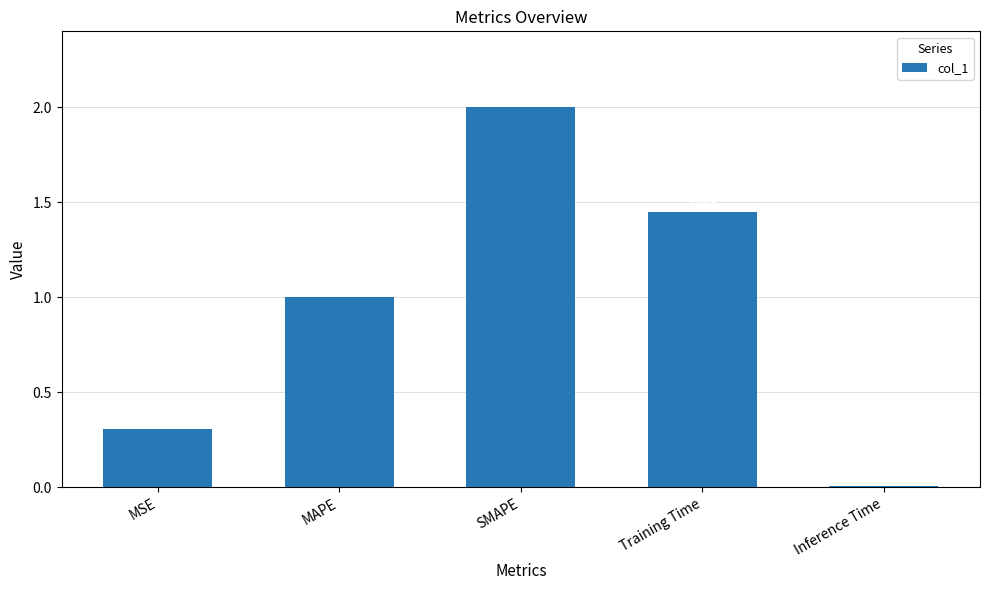

List the labels in order of value, smallest first.

Inference Time, MSE, MAPE, Training Time, SMAPE